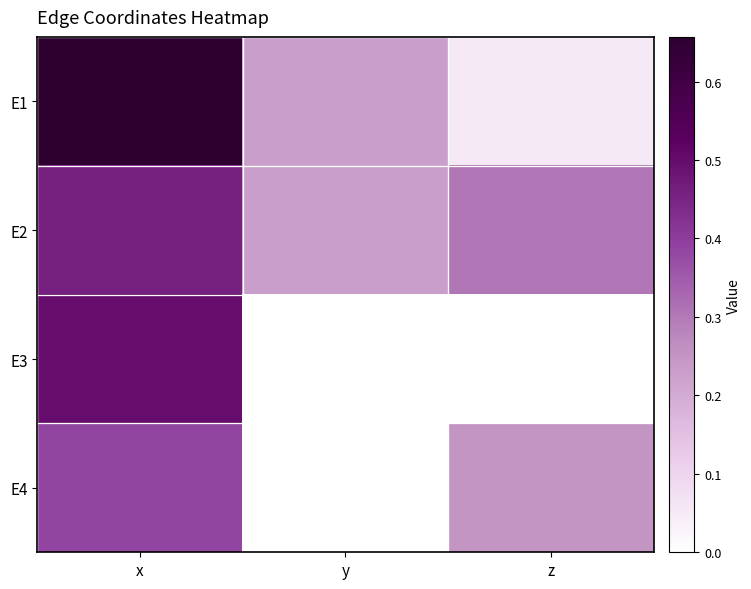

Which series has the largest range (max minus min)?

E1